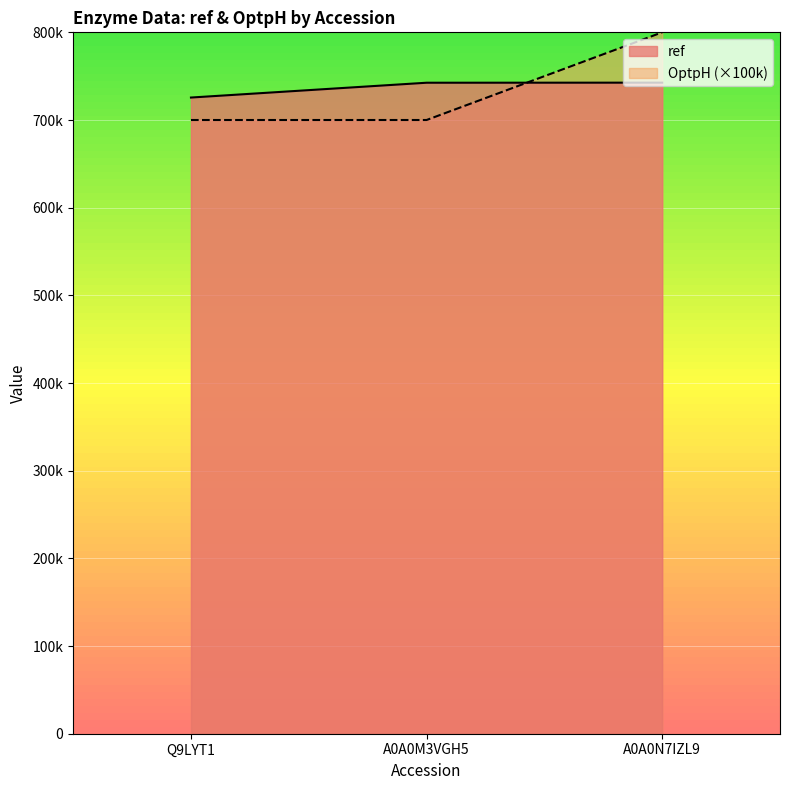

What is the label of the 2nd point from the left?

A0A0M3VGH5